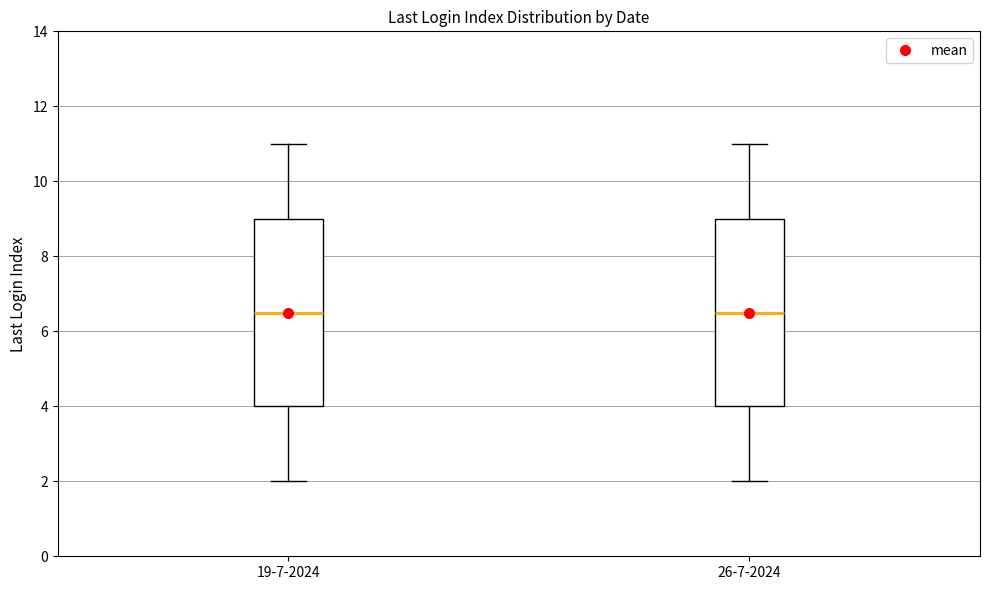

Reading left to right, read every box against the y-axis: the position of its median line, the range the box covers, and the ends of its whiskers. The values are not printed on the chart, so give them approximately, as read against the axis.

19-7-2024: median 6.6, box 4.0 to 9.0, whiskers 2.0 to 11.0
26-7-2024: median 6.6, box 4.0 to 9.0, whiskers 2.0 to 11.0